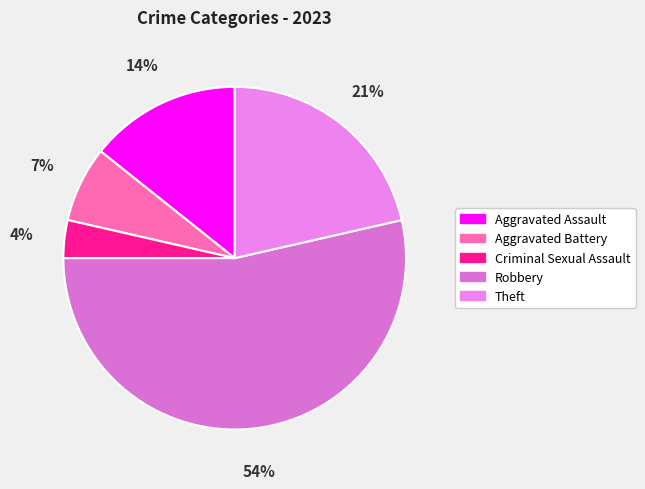

Which slice is the smallest?

Criminal Sexual Assault